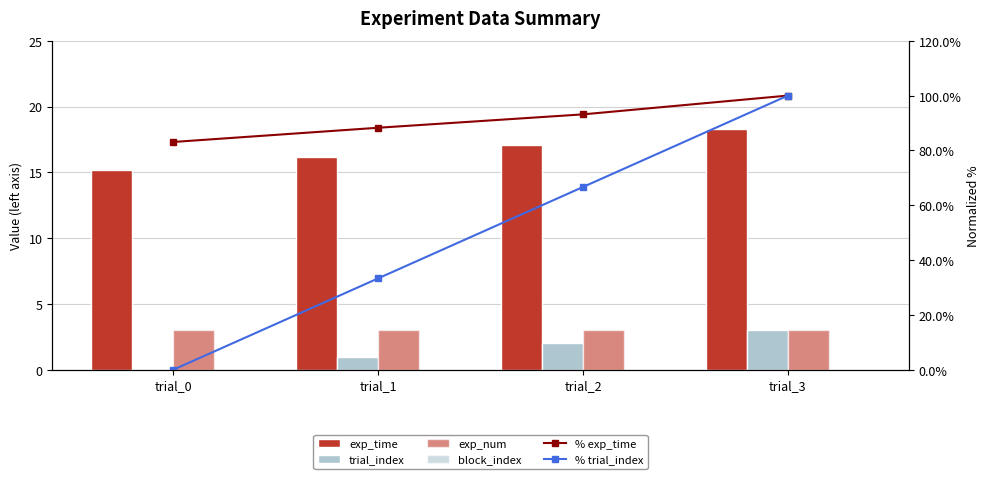

At trial_3, list the series in order from smallest to largest.

block_index, % exp_time, % trial_index, trial_index, exp_num, exp_time